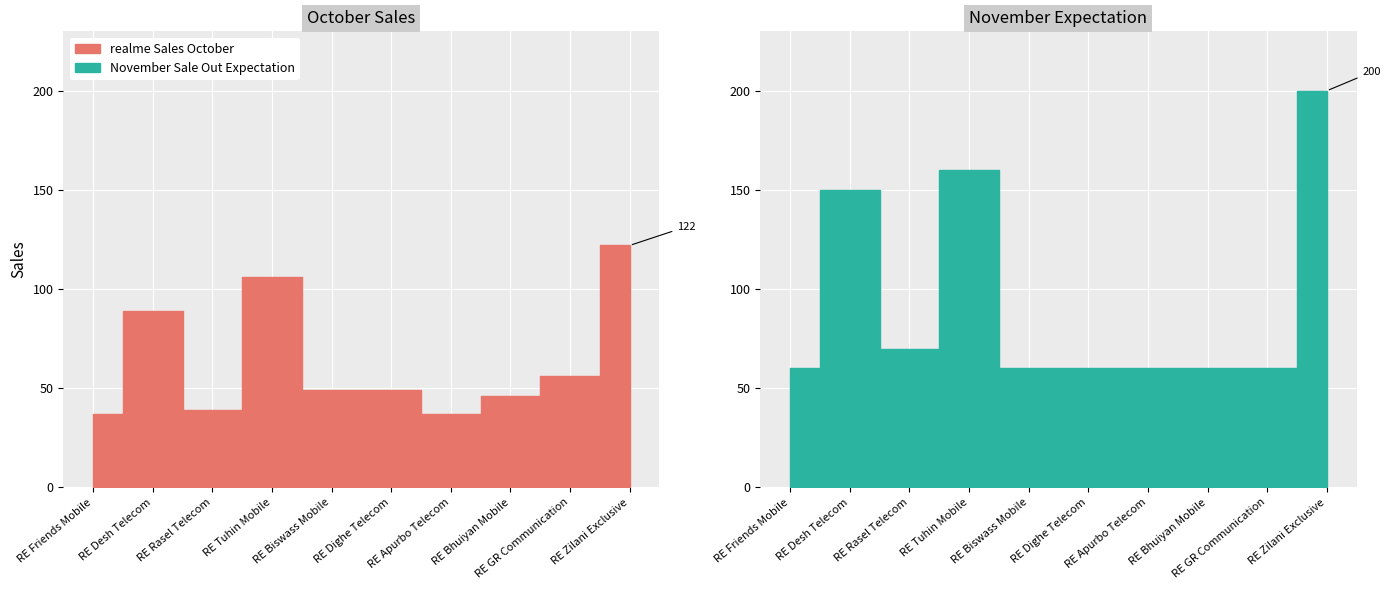

Between RE Friends Mobile and RE Apurbo Telecom, which series saw the biggest shift?

realme Sales October